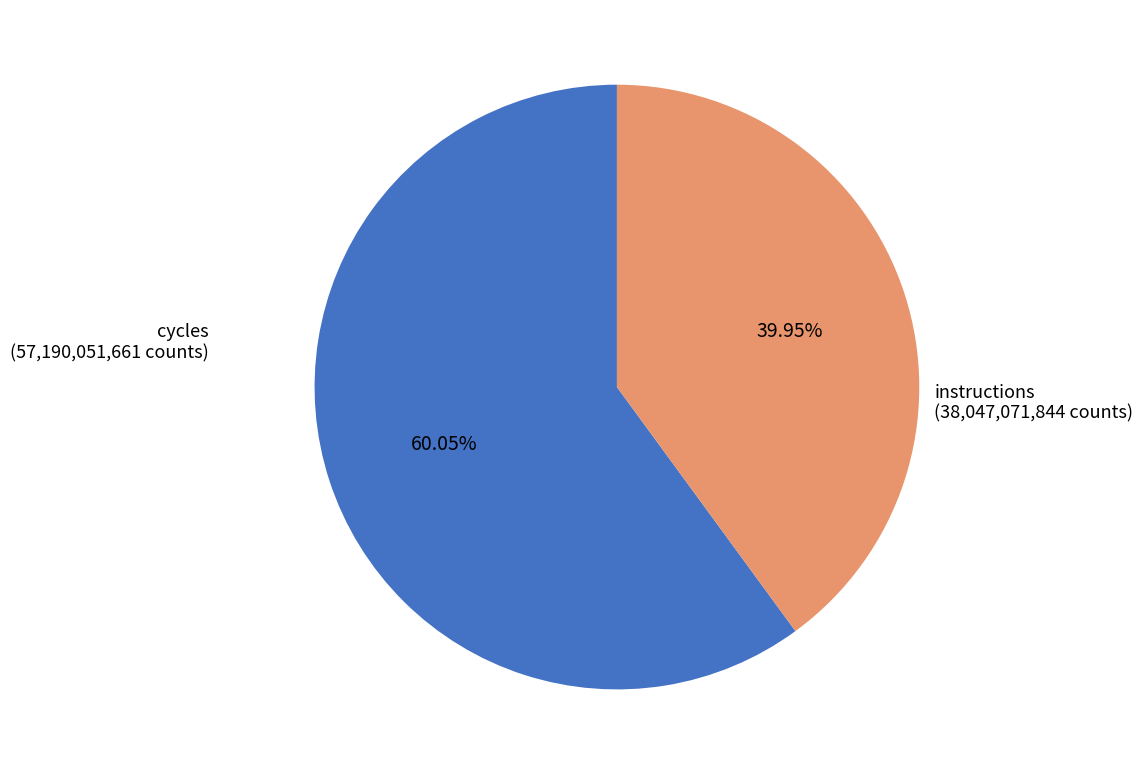

Is there a majority slice in this chart?

Yes